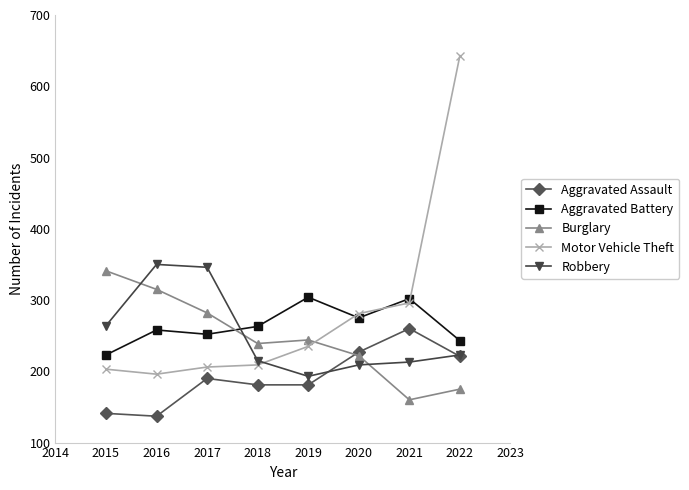

At how many categories does at least one series exceed 259?

8